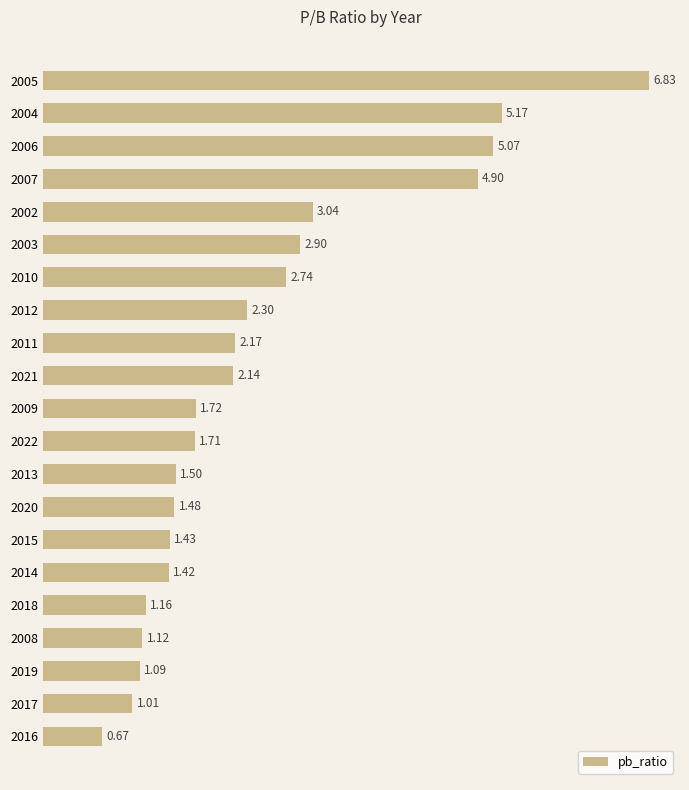

Approximately how many times larger is the value at 2011 compared to 2022?

1.3